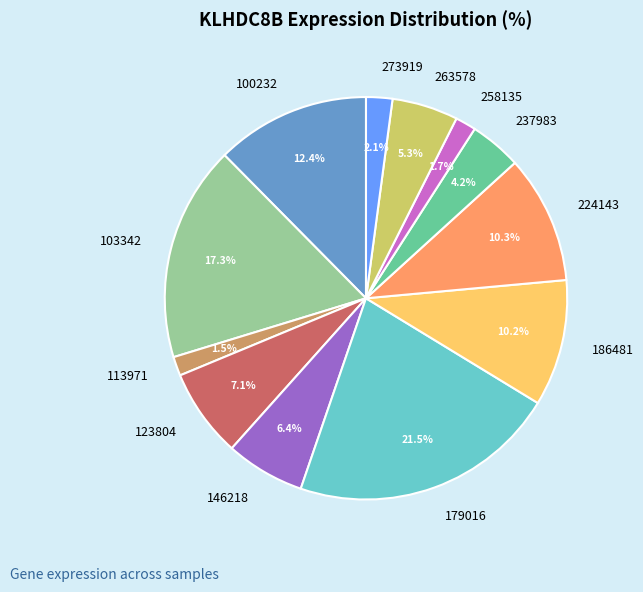

Which has a higher value, 103342 or 258135?

103342